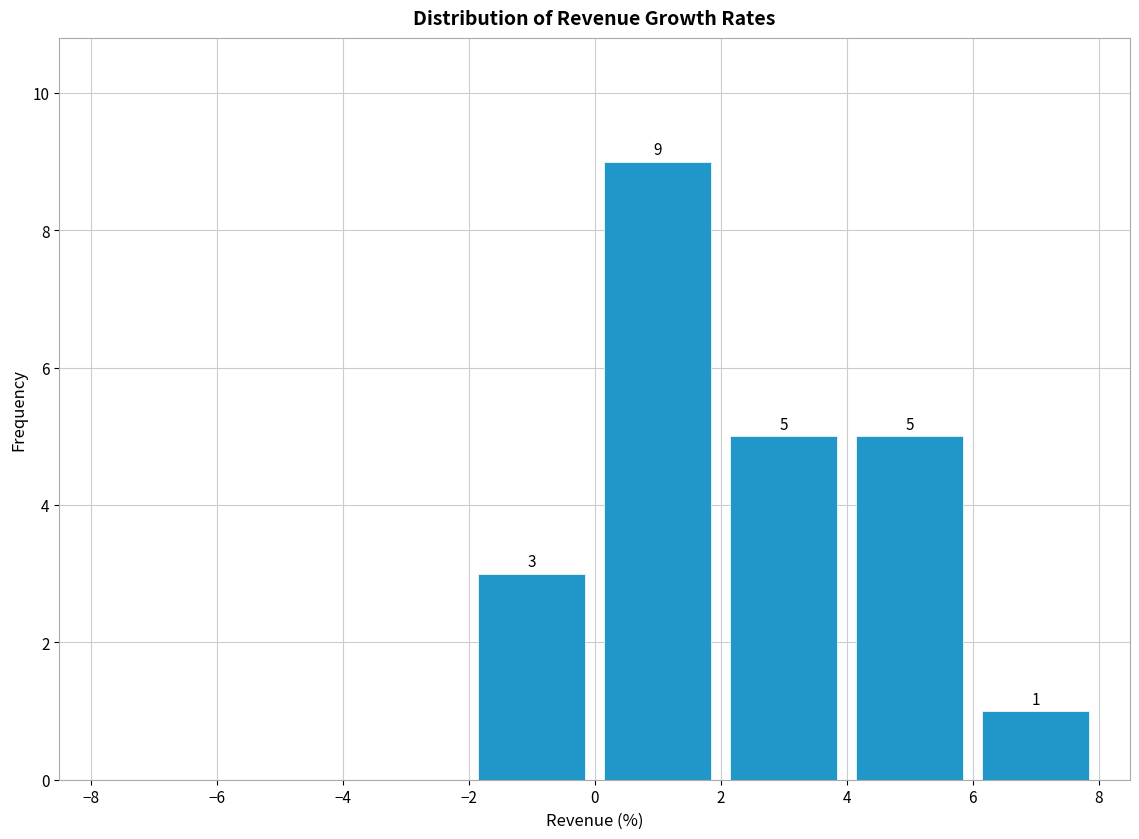

Which range on the x-axis has the tallest bar?

0 to 2